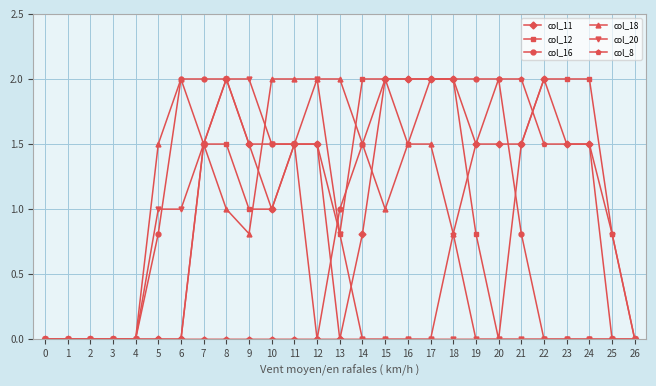

Which series changed the most between 11 and 14?

col_20